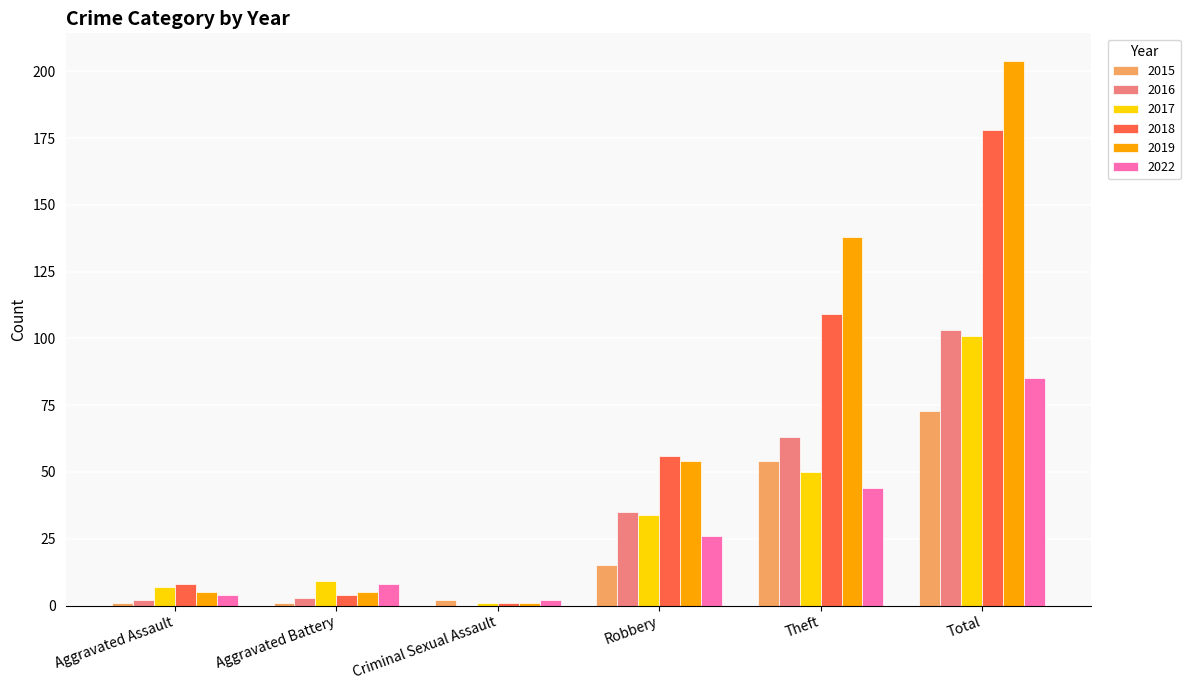

The value of 2015 at Robbery is 15. True or false?

True